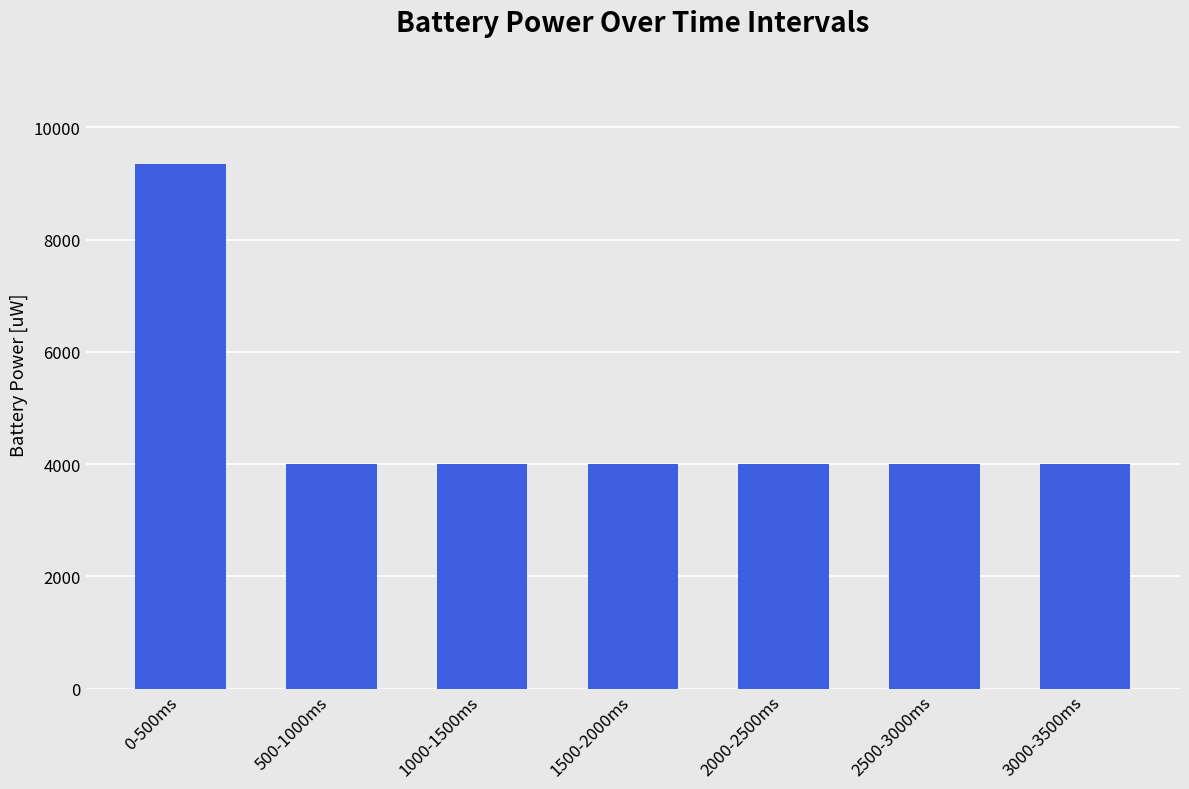

What is the label of the 3rd bar from the left?

1000-1500ms